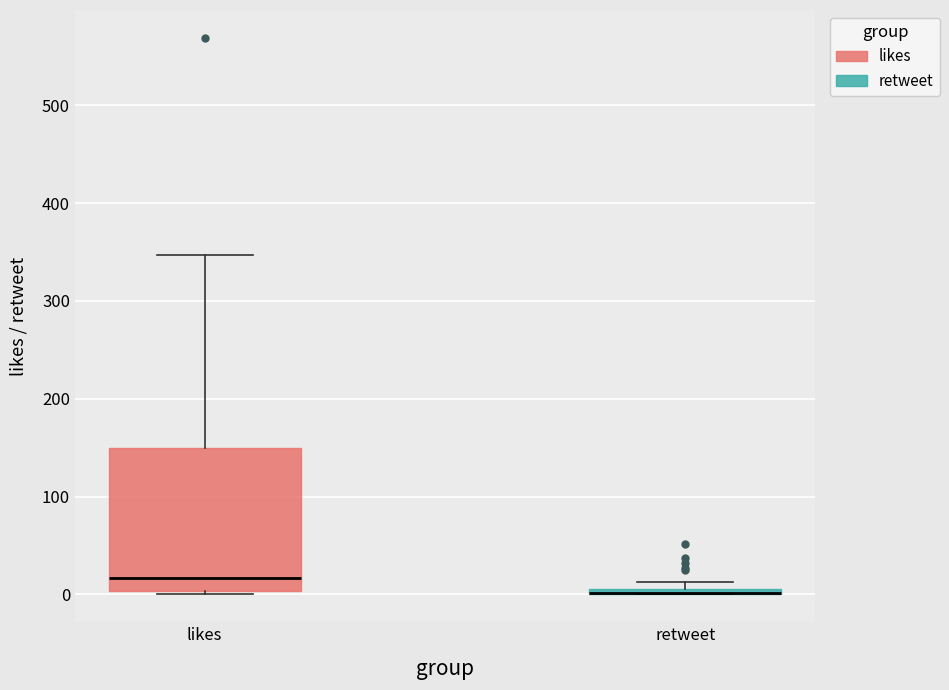

Where is the upper edge of the box for likes on the y-axis? The values are not printed on the chart, so give them approximately, as read against the axis.

150